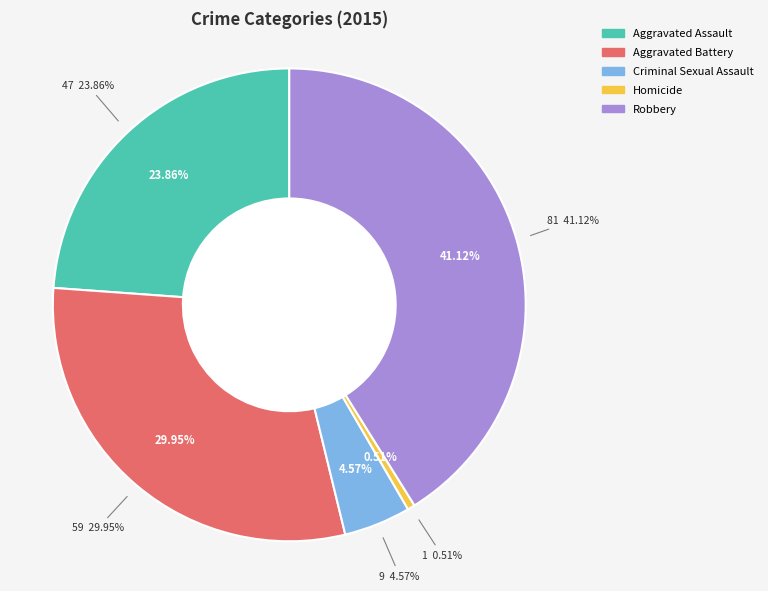

What percentage is the Aggravated Battery slice, to the nearest percent?

30%